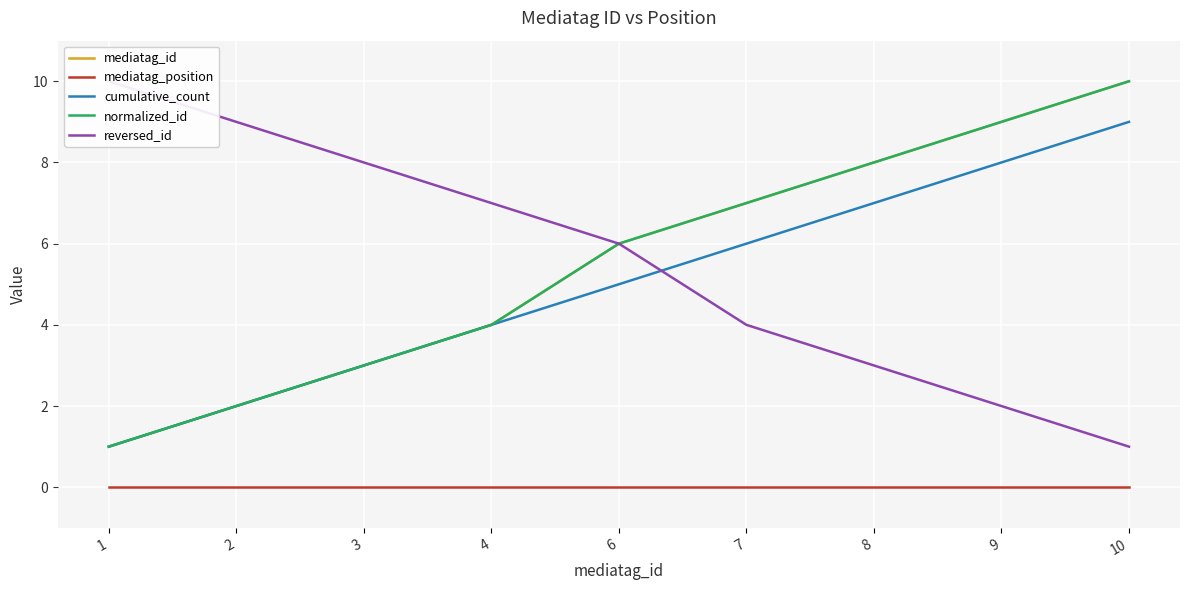

Which series changed the most between 6 and 10?

reversed_id